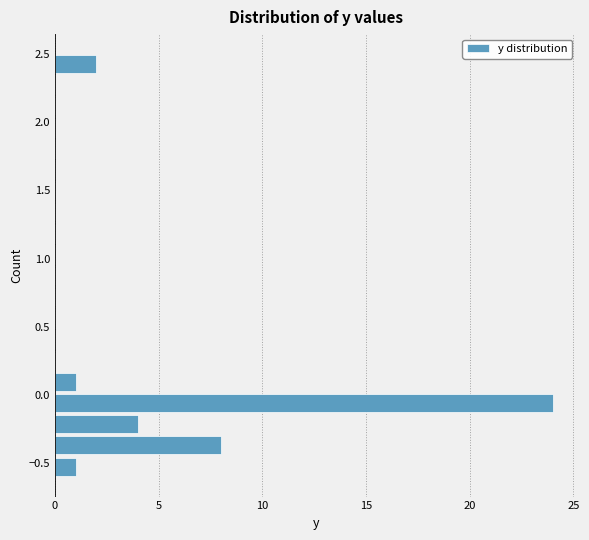

Around what value on the y-axis is the longest bar? Give the approximate position of its centre, as read against the axis.

-0.05